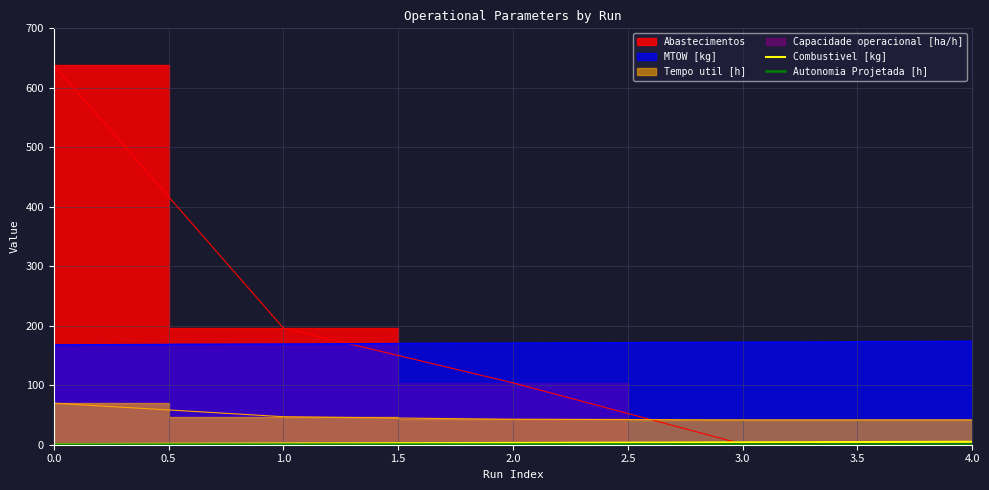

How many Combustivel [kg] values are between 2 and 4?

3